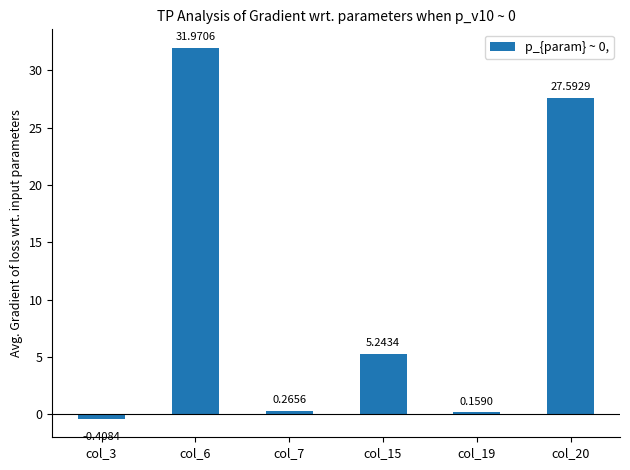

How many values exceed 5?

3